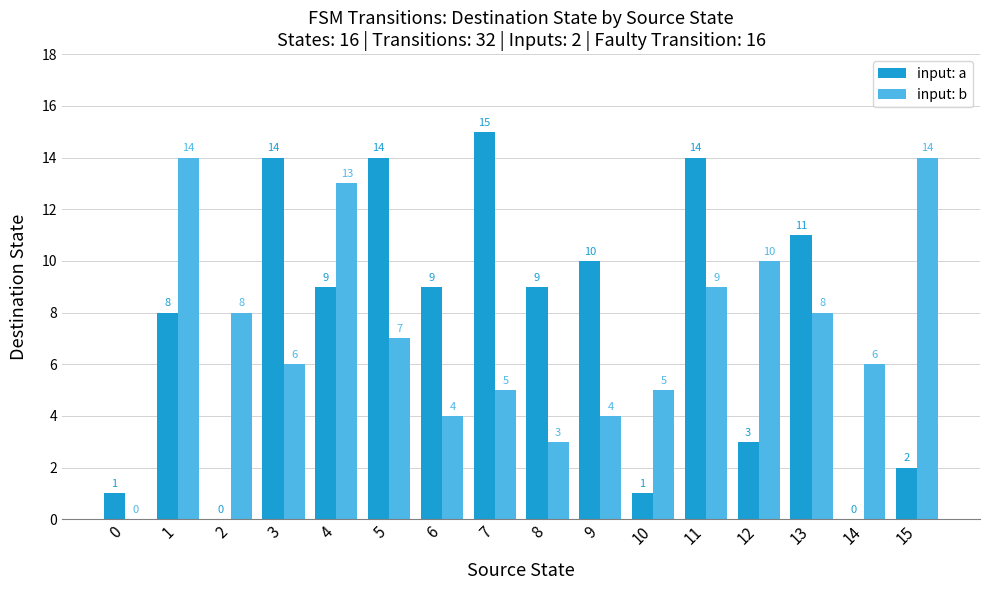

Are the bars horizontal?

No